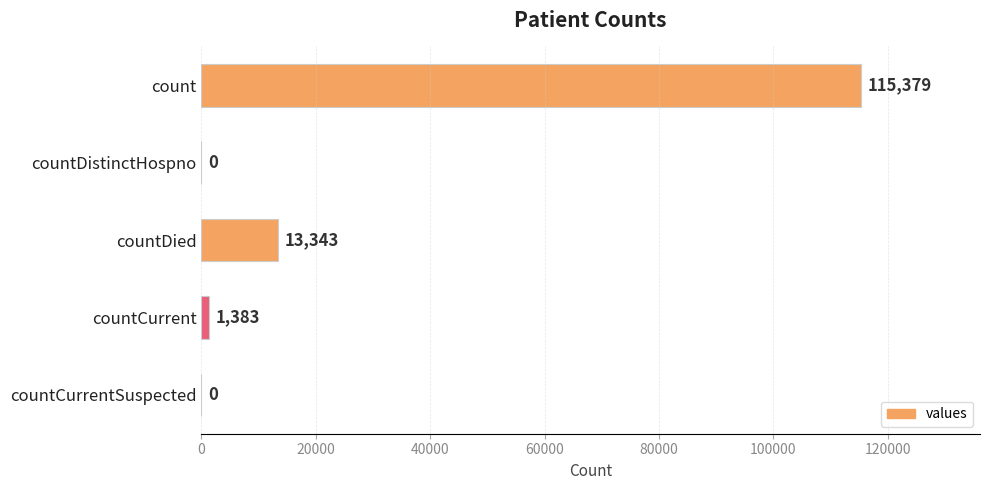

What is the ratio of the value at countDied to the value at countCurrent?

9.6